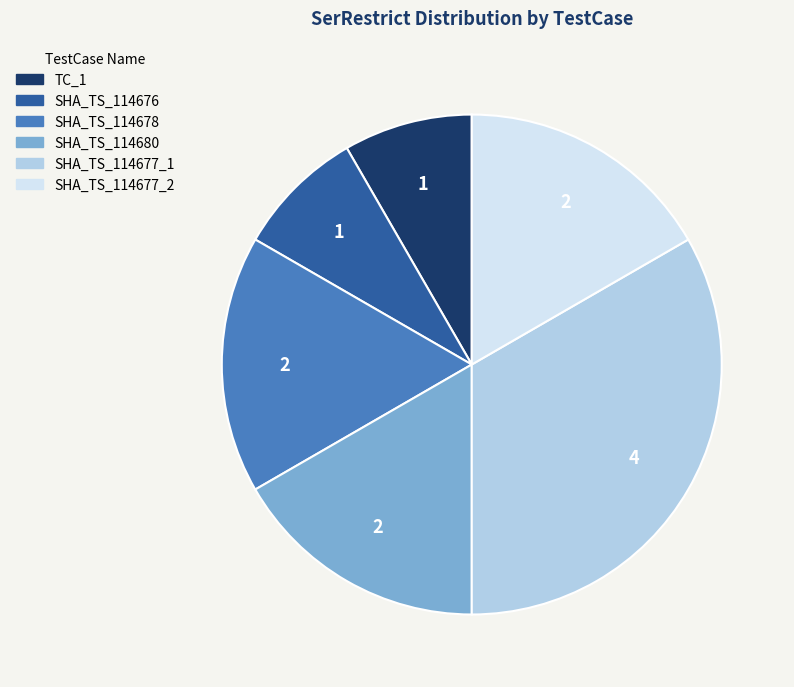

Is it true that SHA_TS_114676 is 1% of the pie?

False